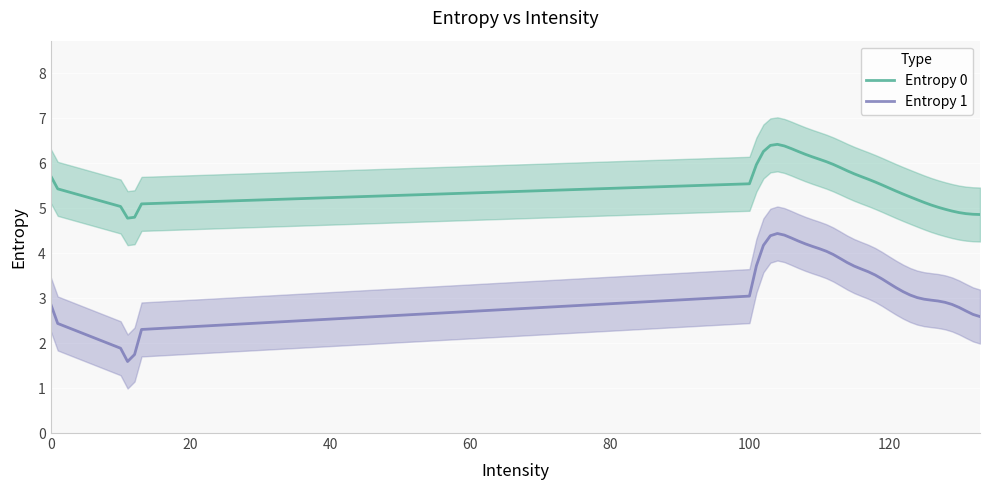

How many interior local valleys does the Entropy 1 series have?

1